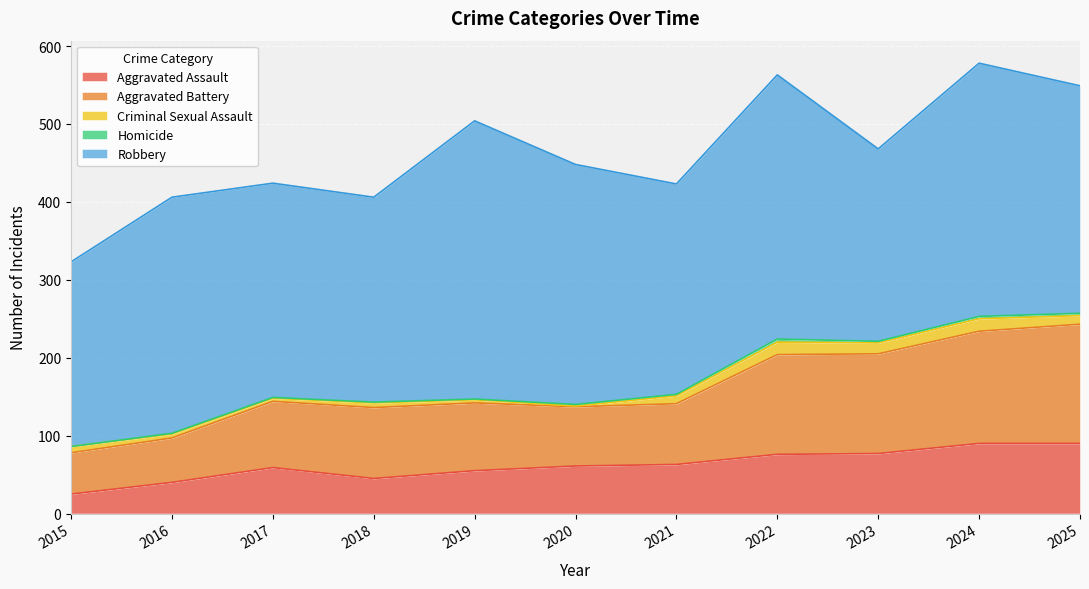

What is the spread (max minus min) of values at 2021?

268